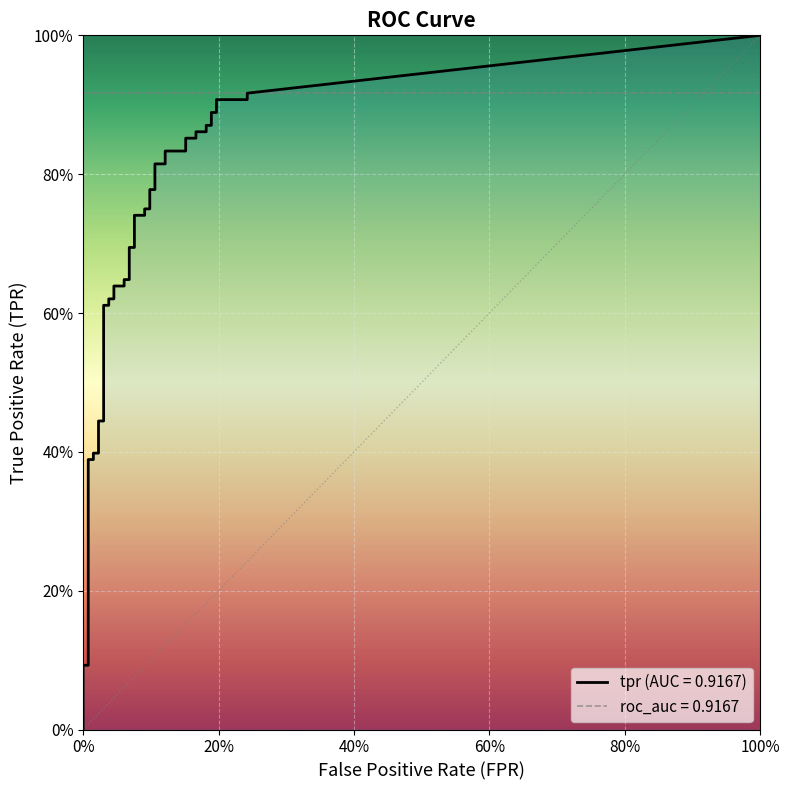

True or false: fpr and tpr intersect in this chart.

False